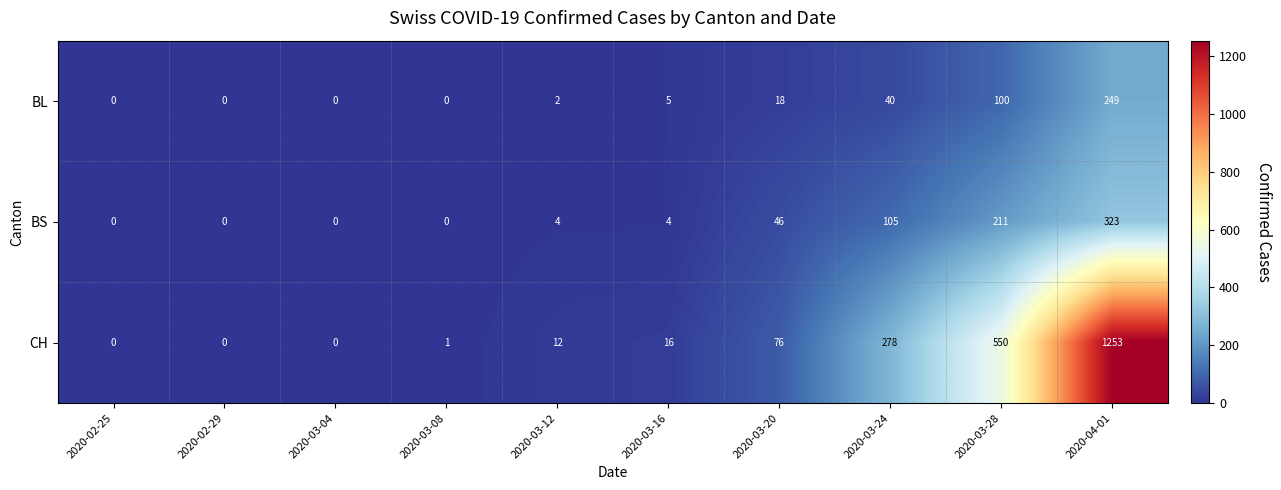

Rank the series by their maximum value, from highest to lowest.

CH, BS, BL